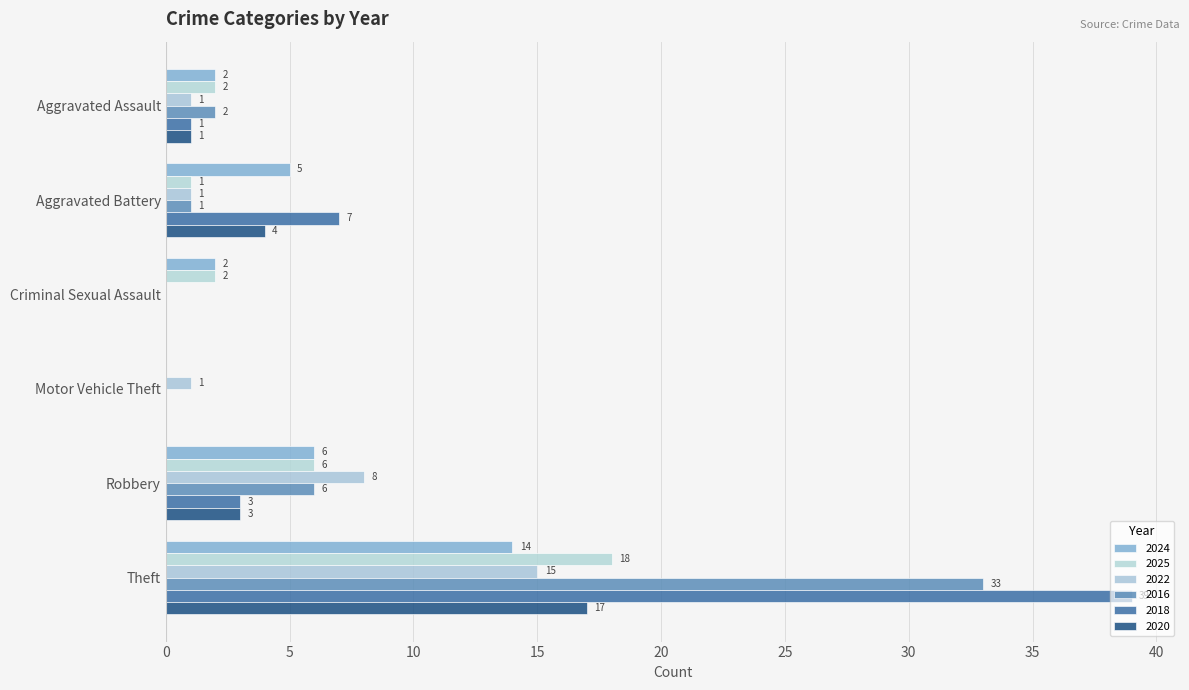

Where is 2020 nearest to the value 8?

Aggravated Battery